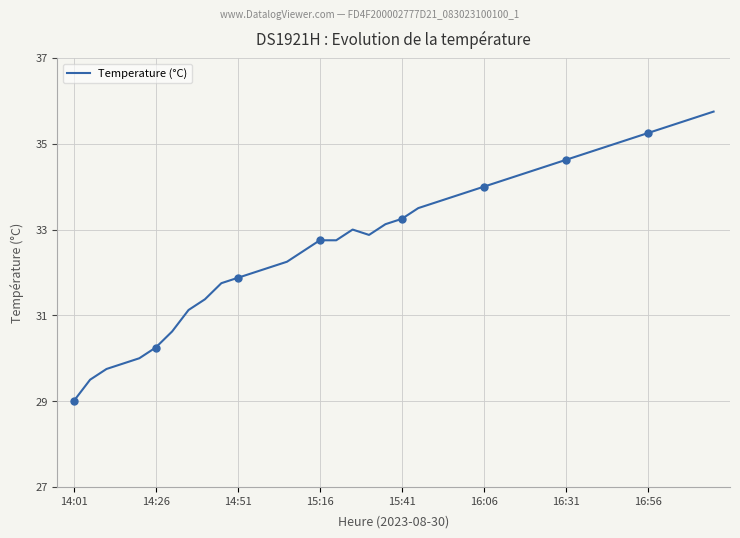

Where does the data first go above 33?

19